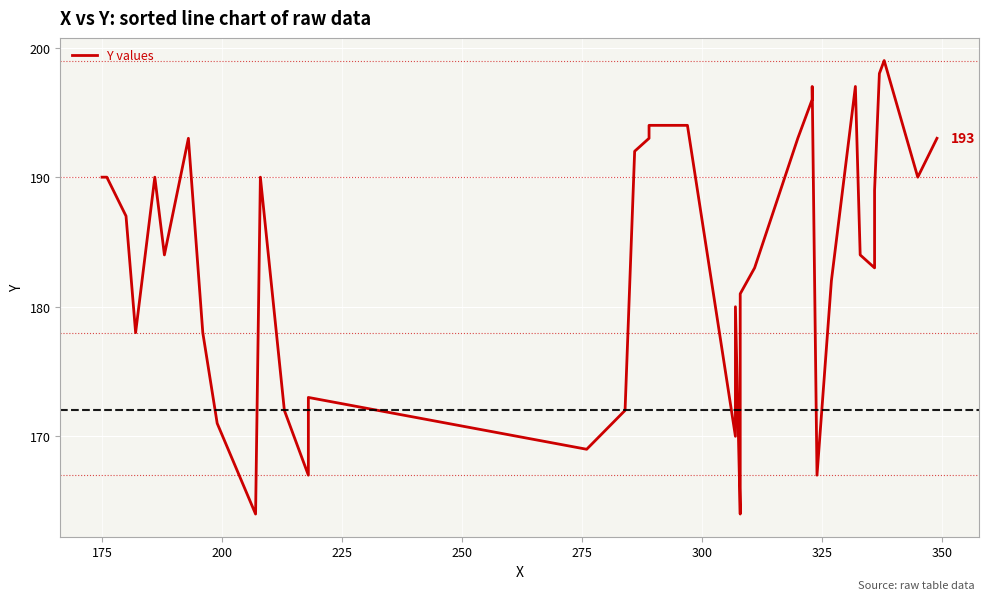

True or false: the data shows 339 at 250.

False